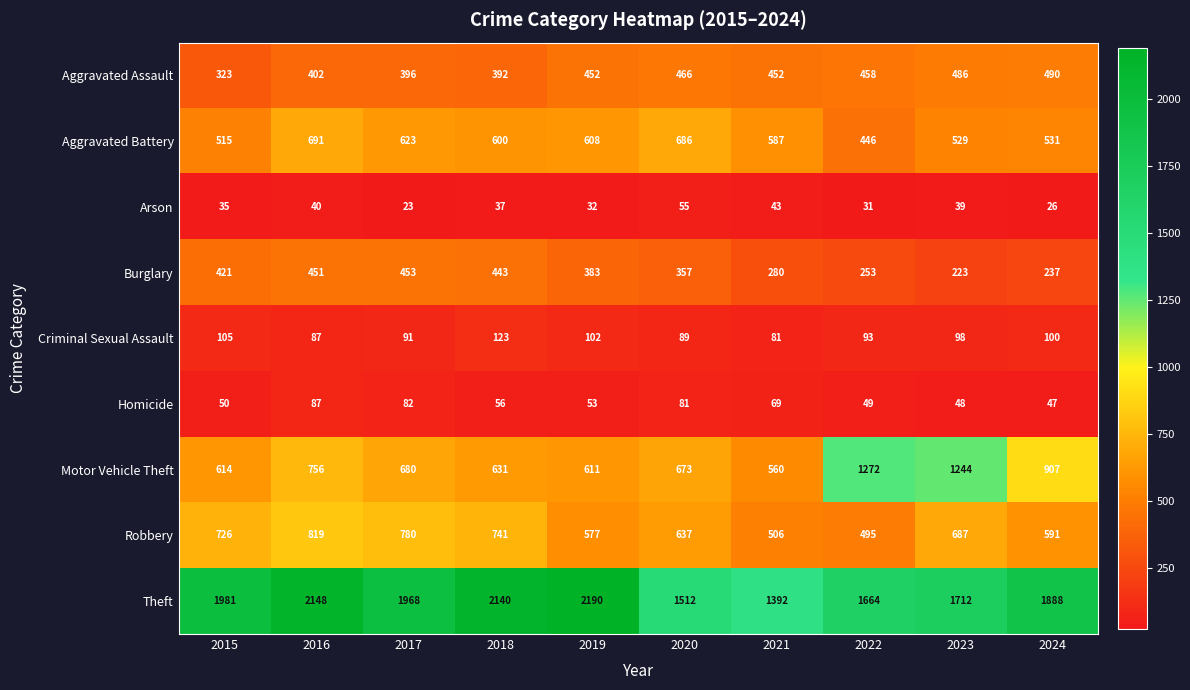

The Homicide series shows 49 at 2022. True or false?

True